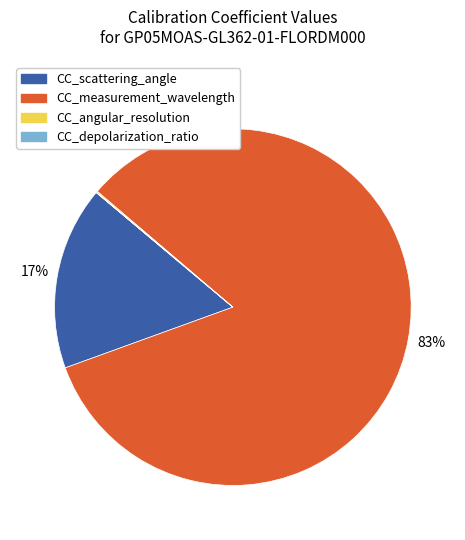

True or false: CC_scattering_angle accounts for 17% of the total.

True